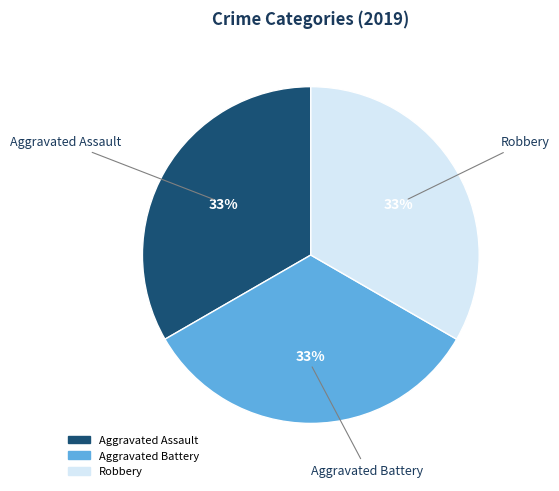

Is there any slice that represents more than half of the pie?

No